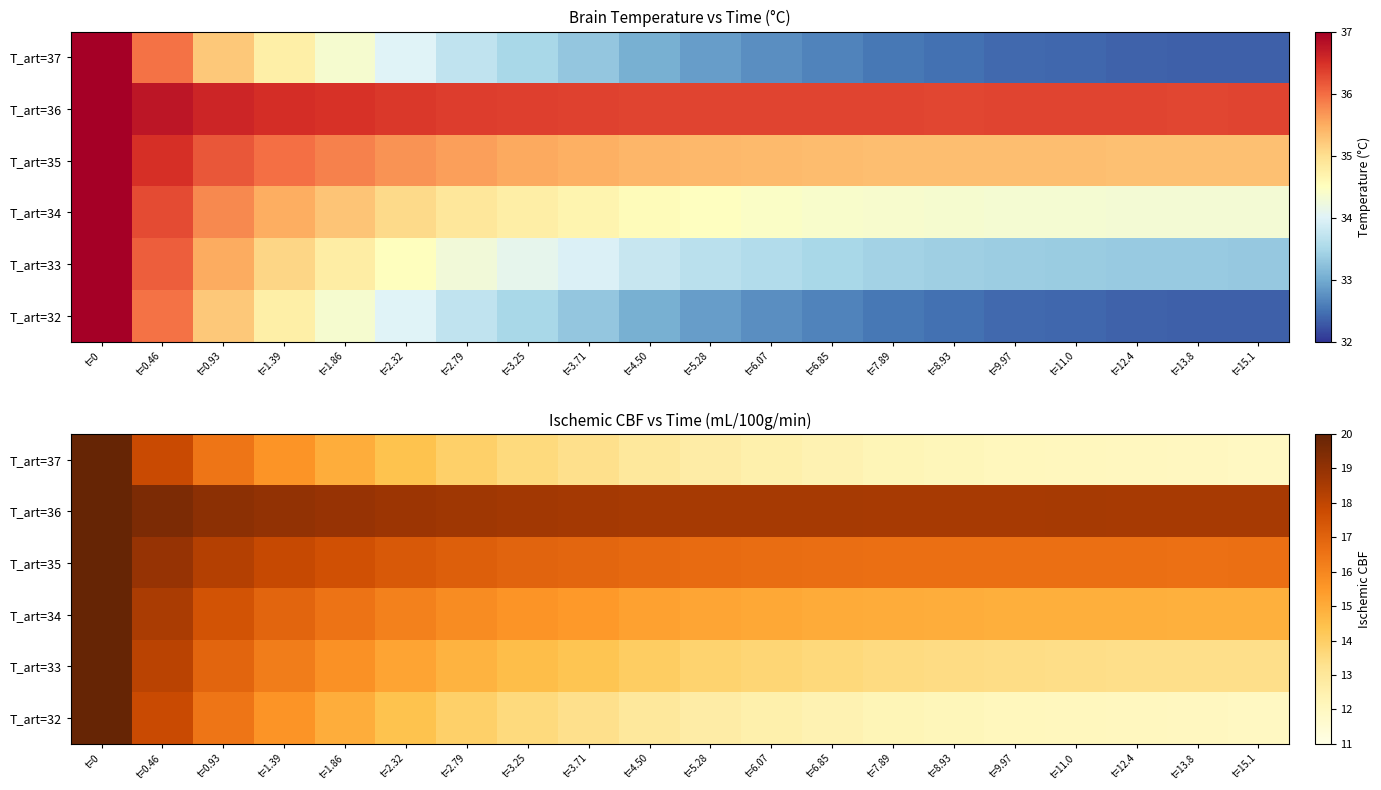

What is the spread (max minus min) of values at t=3.71?

5.3